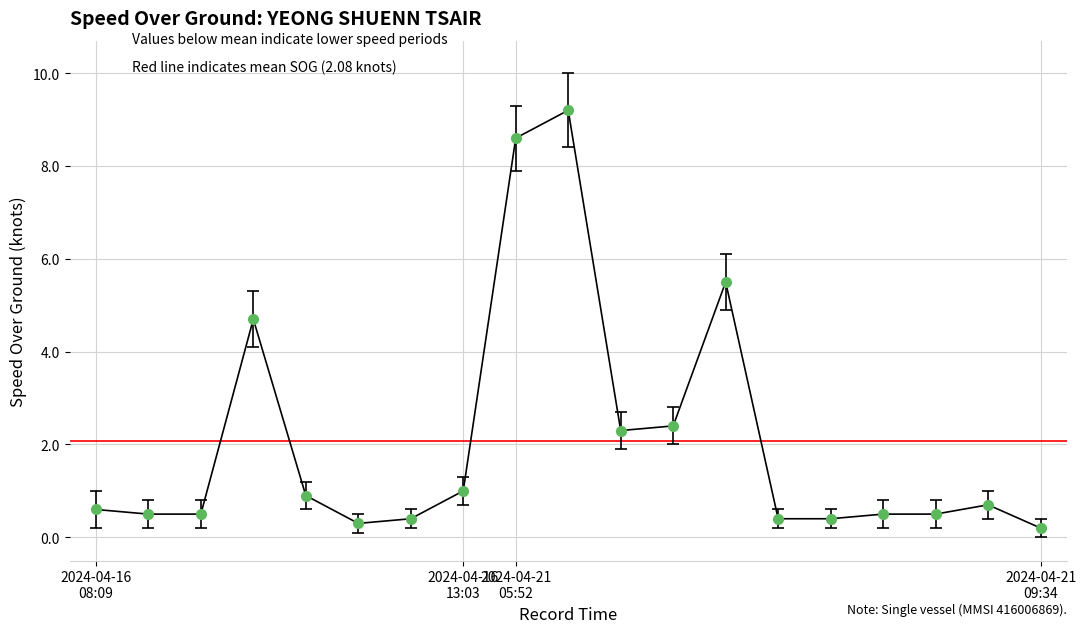

What is the difference between the maximum and minimum values?

9.0